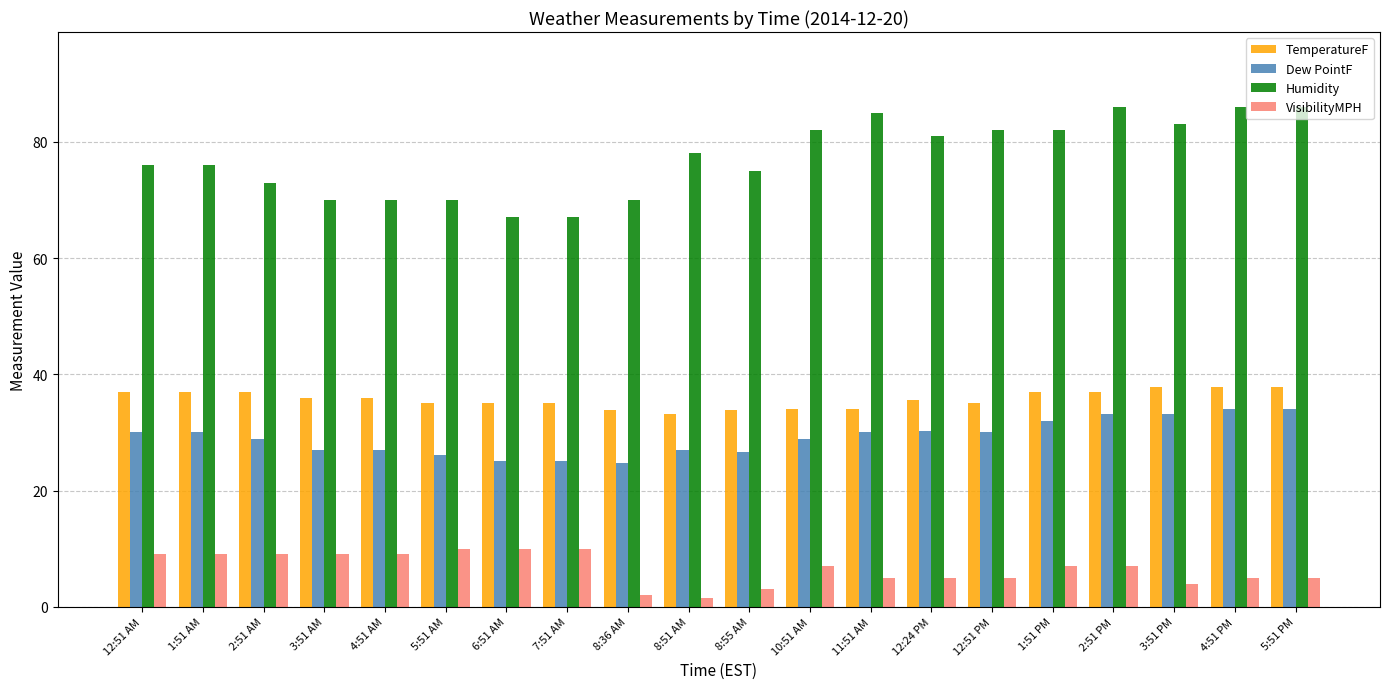

Is it true that TemperatureF equals 66.3 at 2:51 AM?

False